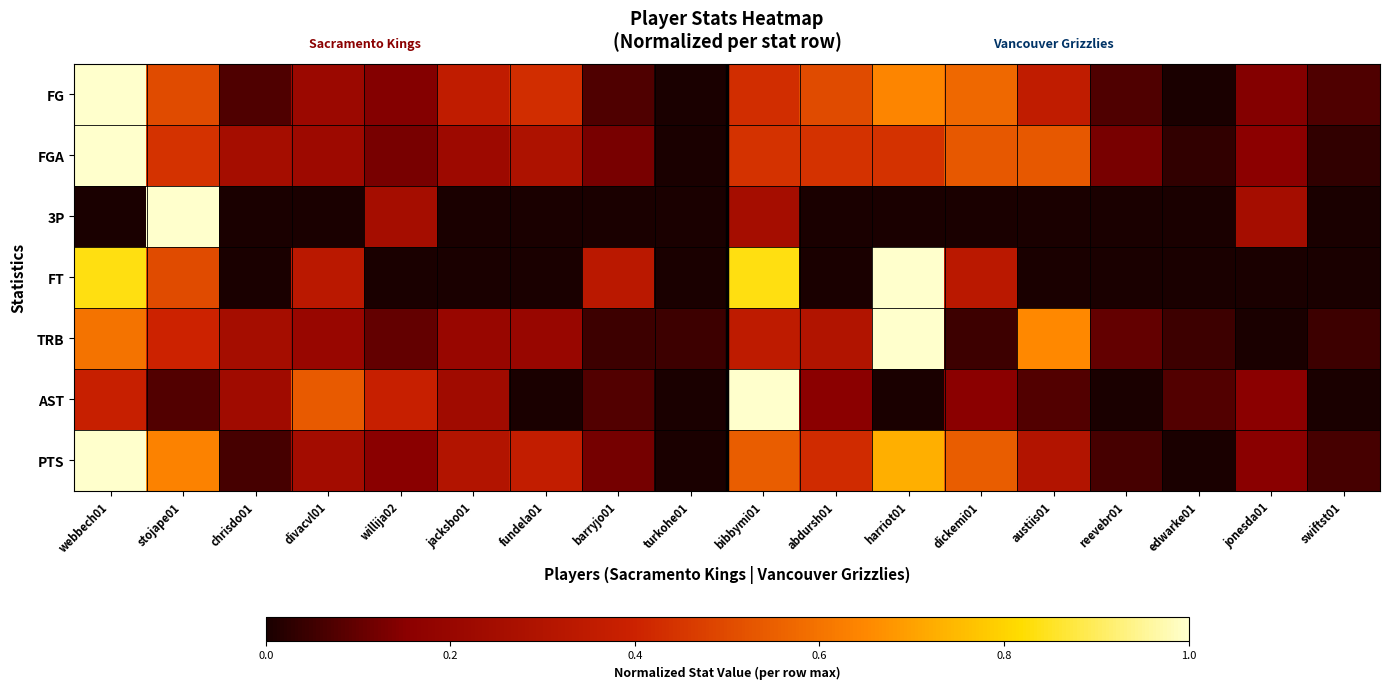

At how many categories does at least one series exceed 0?

18